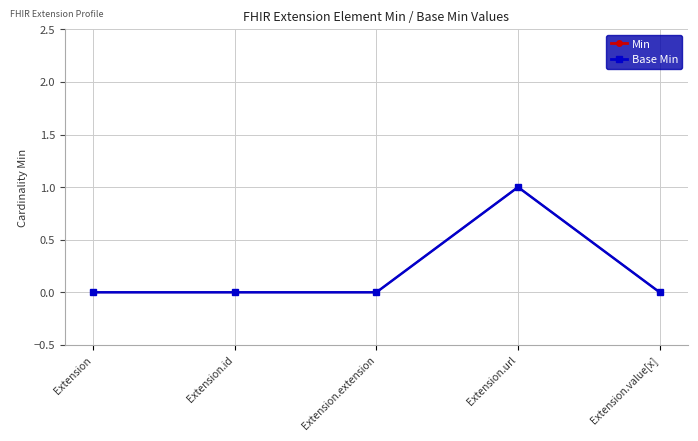

The value of Base Min at Extension.id is 0. True or false?

True